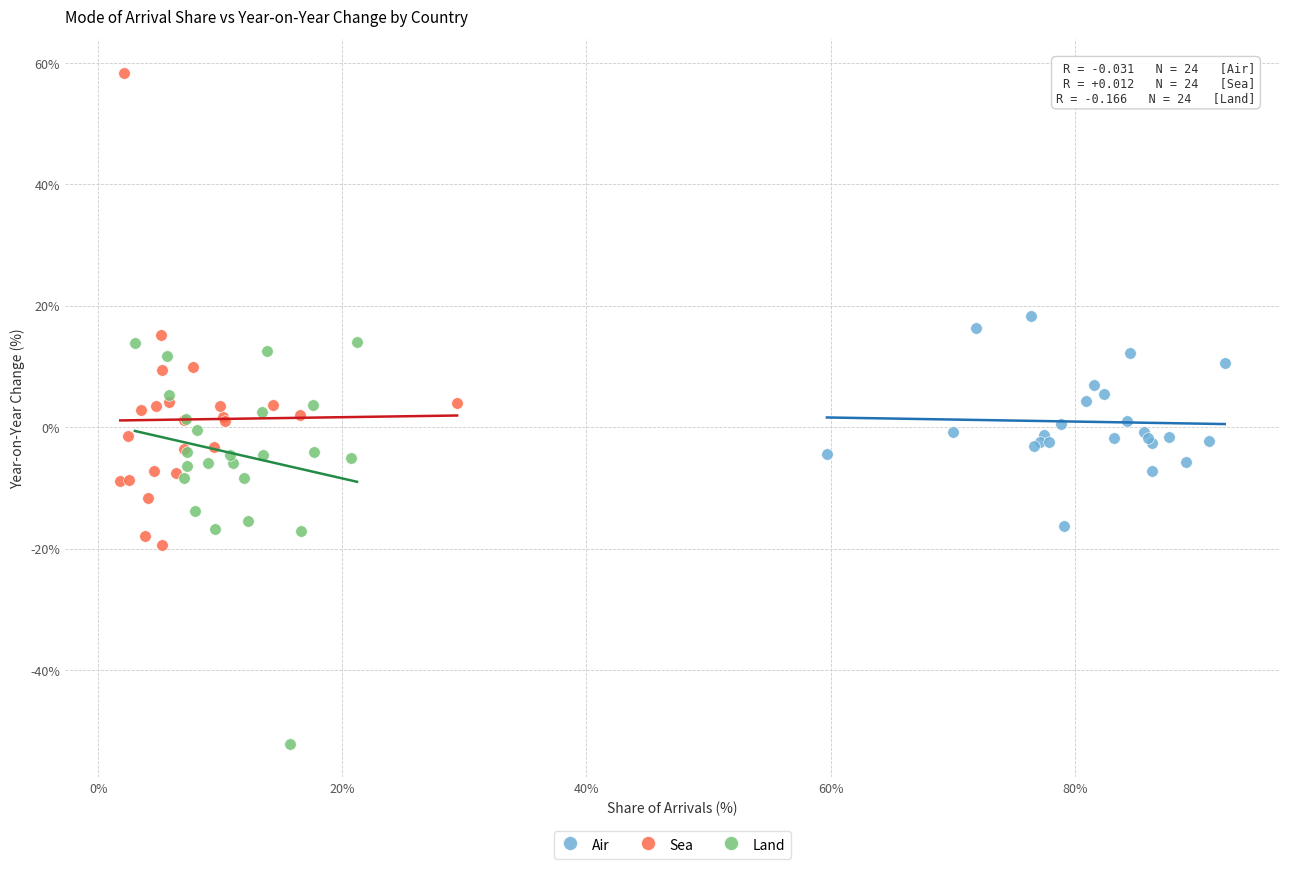

Which series reaches the minimum Y coordinate?

Land